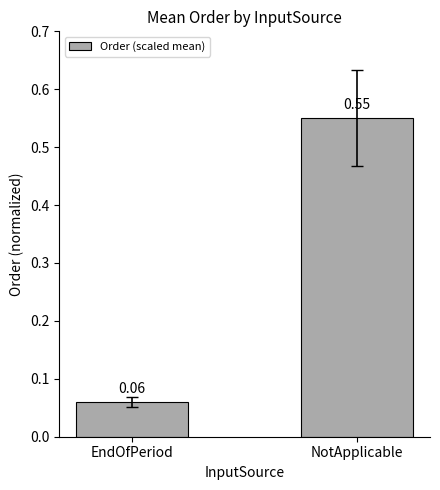

What is the difference between the values at EndOfPeriod and NotApplicable?

0.5